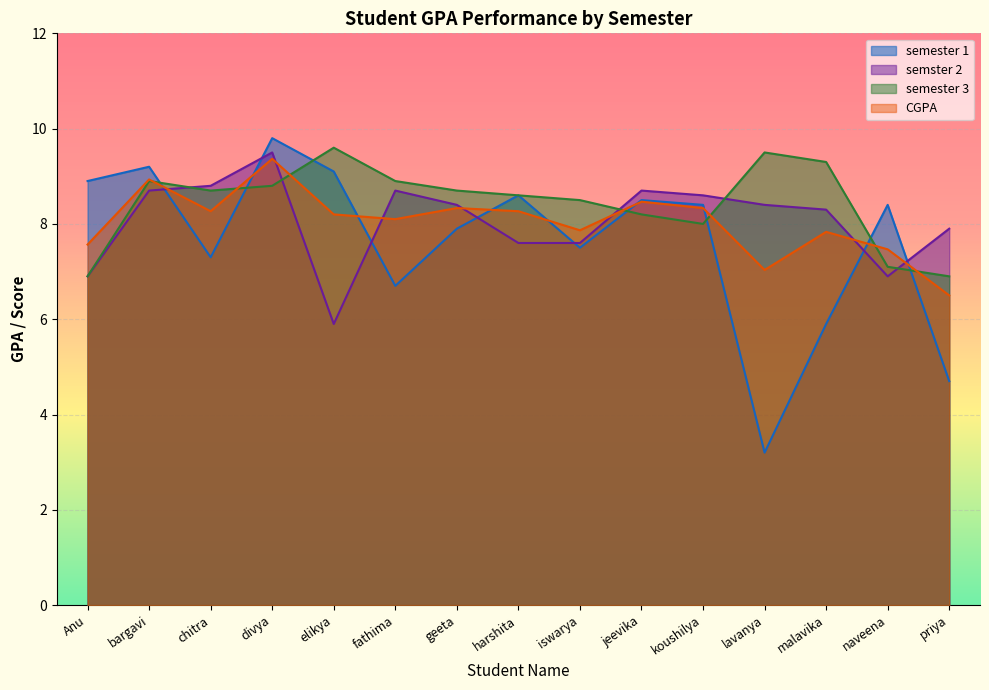

What is the label of the 6th point from the right?

jeevika